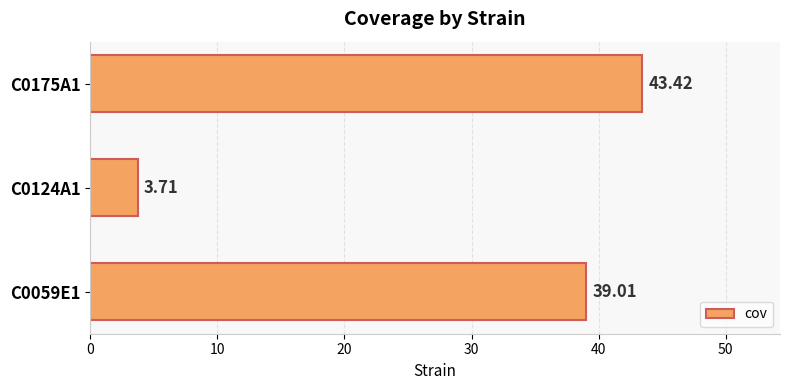

List the labels in order of value, largest first.

C0175A1, C0059E1, C0124A1